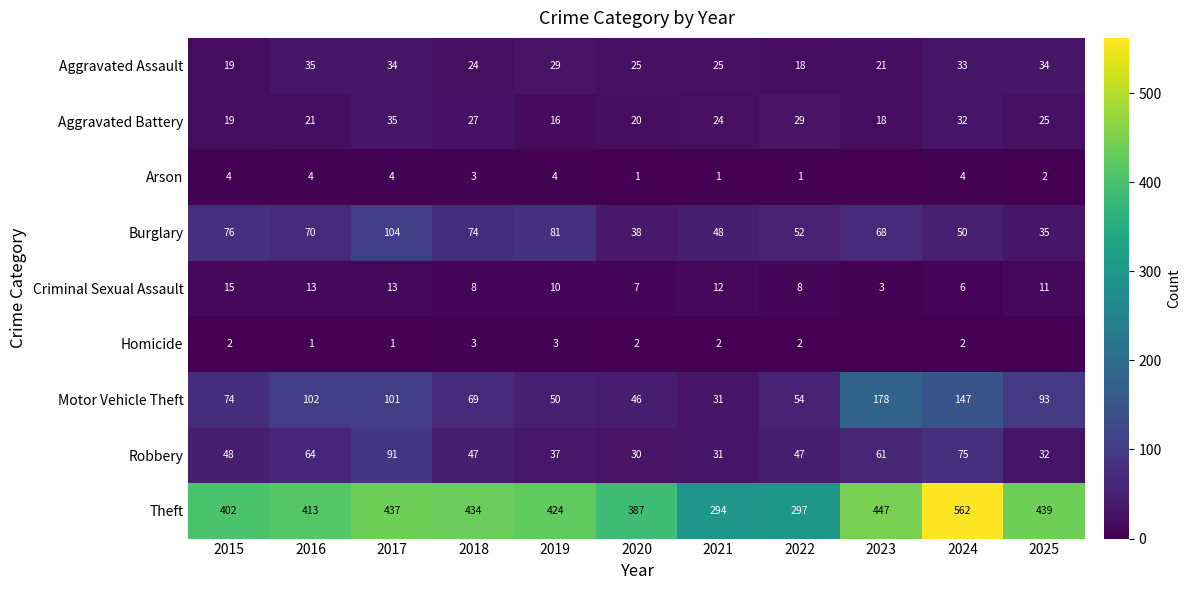

At which category is the sum across all series the highest?

2024